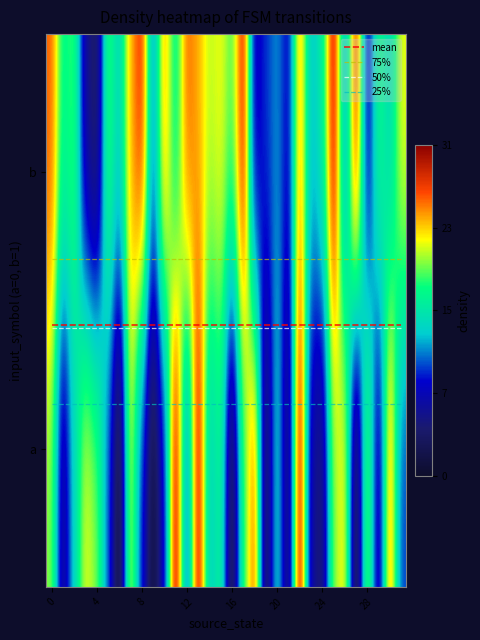

True or false: 50% has a value of 0.4 at 24.

True